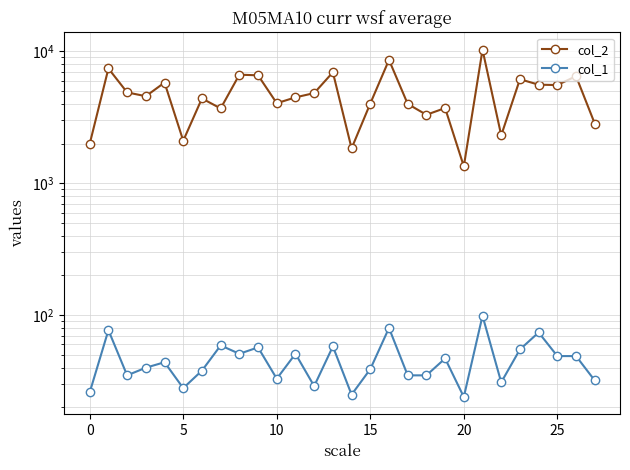

What is the sum of the col_1 values at 20 and 15?

63